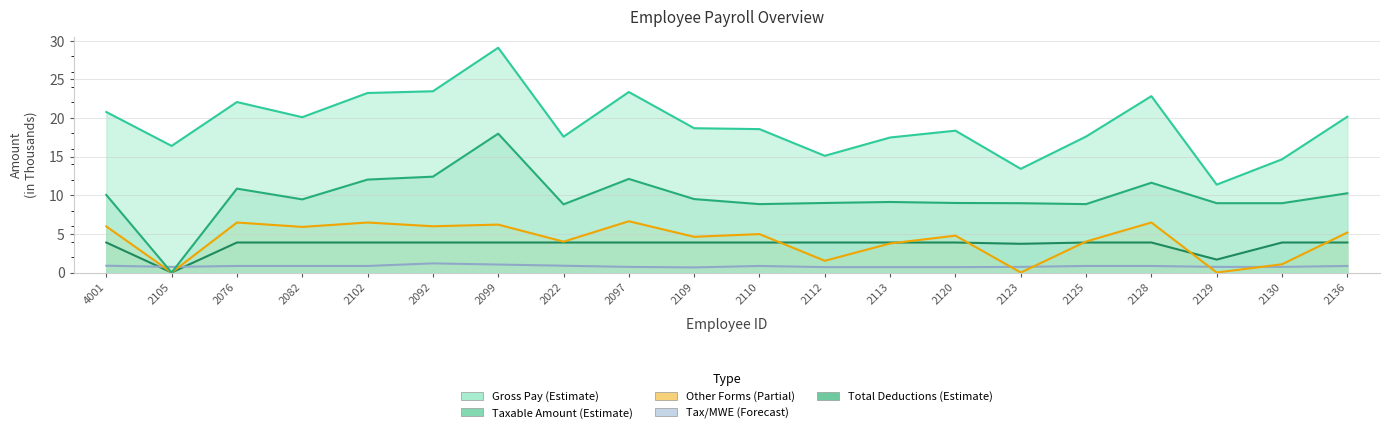

Reading left to right, extract all data points from this chart.

GROSS PAY: 4001=20.8	2105=16.4	2076=22.1	2082=20.1	2102=23.2	2092=23.5	2099=29.1	2022=17.6	2097=23.4	2109=18.7	2110=18.6	2112=15.1	2113=17.5	2120=18.4	2123=13.4	2125=17.6	2128=22.8	2129=11.4	2130=14.6	2136=20.2
TAXABLE AMOUNT: 4001=10.0	2105=0.0	2076=10.9	2082=9.5	2102=12.0	2092=12.4	2099=18.0	2022=8.8	2097=12.1	2109=9.5	2110=8.9	2112=9.0	2113=9.1	2120=9.0	2123=9.0	2125=8.9	2128=11.6	2129=9.0	2130=9.0	2136=10.3
OTHER FORMS: 4001=6.0	2105=0.0	2076=6.5	2082=5.9	2102=6.5	2092=6.0	2099=6.2	2022=4.0	2097=6.6	2109=4.6	2110=5.0	2112=1.5	2113=3.8	2120=4.8	2123=0.0	2125=4.0	2128=6.5	2129=0.0	2130=1.1	2136=5.2
TAX/MWE: 4001=0.9	2105=0.7	2076=0.8	2082=0.8	2102=0.8	2092=1.2	2099=1.0	2022=0.9	2097=0.7	2109=0.7	2110=0.8	2112=0.7	2113=0.7	2120=0.7	2123=0.7	2125=0.8	2128=0.8	2129=0.7	2130=0.7	2136=0.8
TOTALDEM: 4001=3.9	2105=0.0	2076=3.9	2082=3.9	2102=3.9	2092=3.9	2099=3.9	2022=3.9	2097=3.9	2109=3.9	2110=3.9	2112=3.9	2113=3.9	2120=3.9	2123=3.7	2125=3.9	2128=3.9	2129=1.7	2130=3.9	2136=3.9